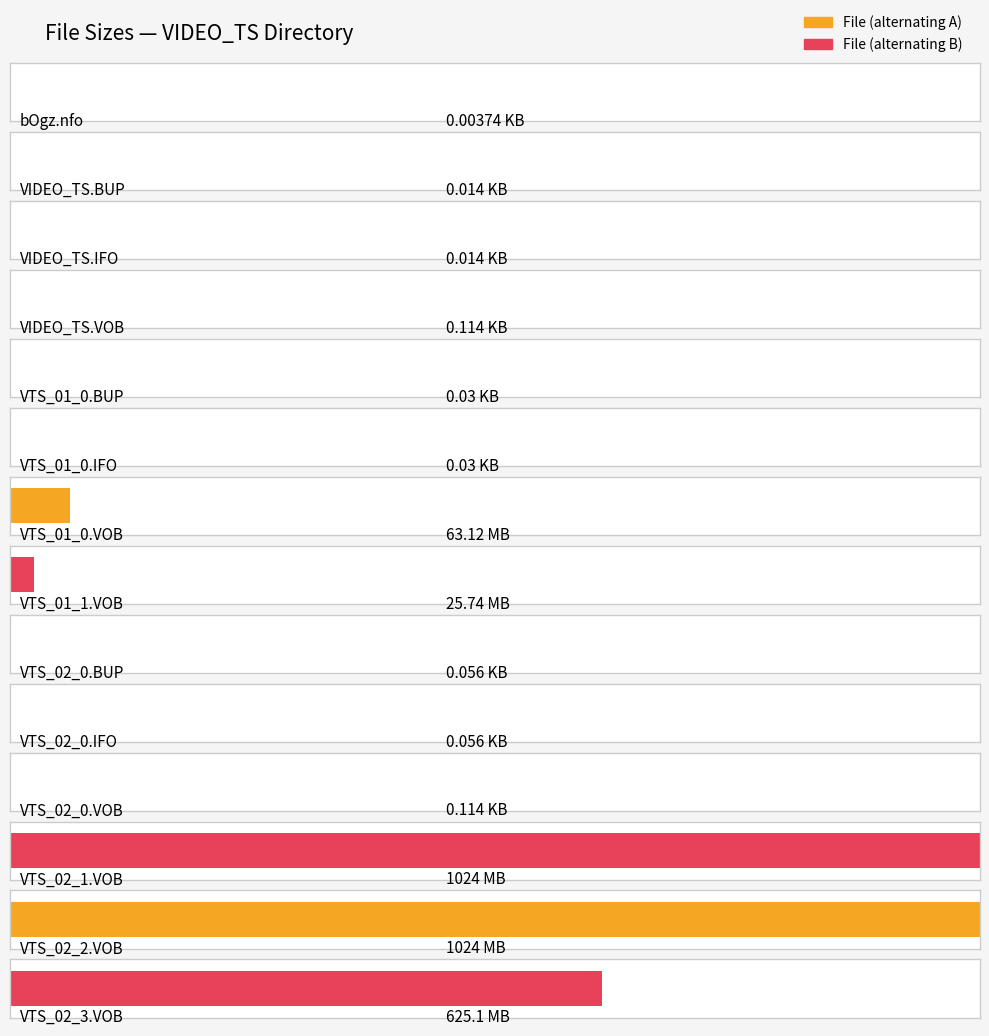

Are the bars horizontal?

Yes